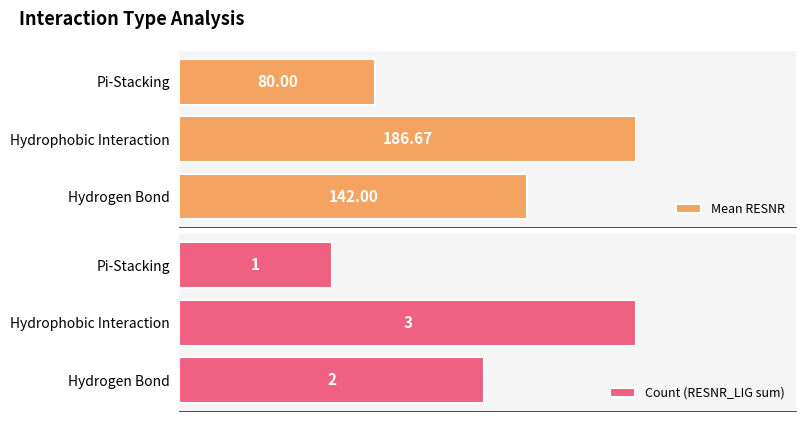

How many bars are there in total?

6